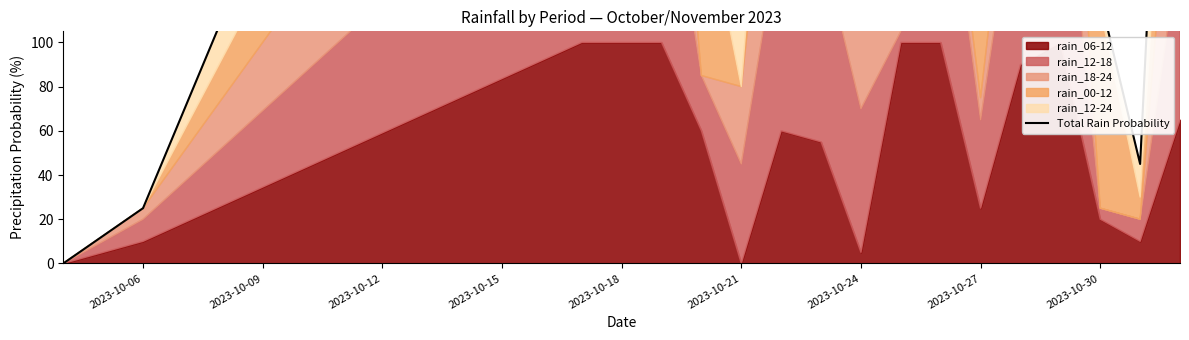

How many interior local peaks (higher than both neighbors) does the data have?

5